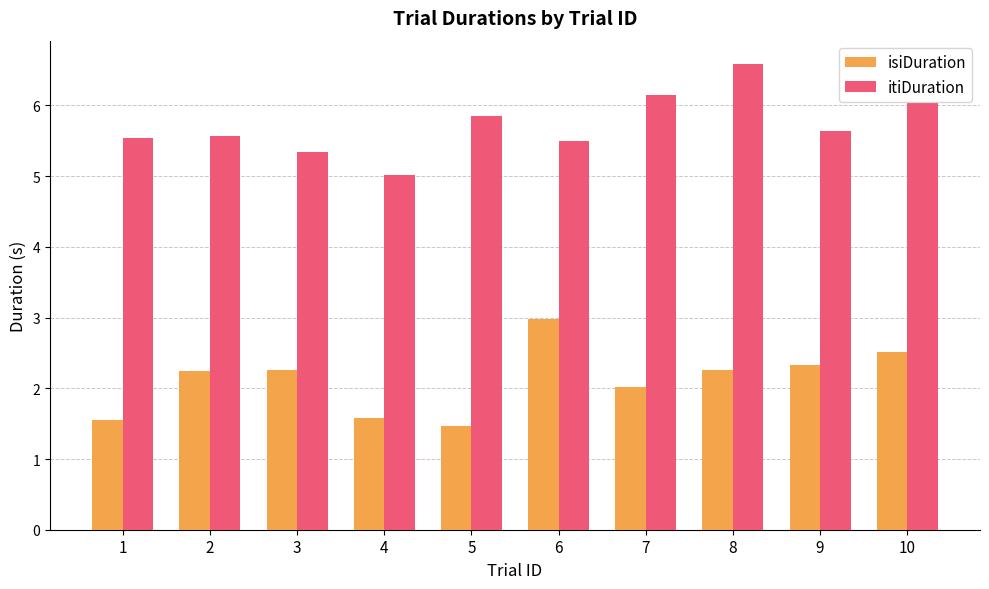

Which series has the largest total across all categories?

itiDuration